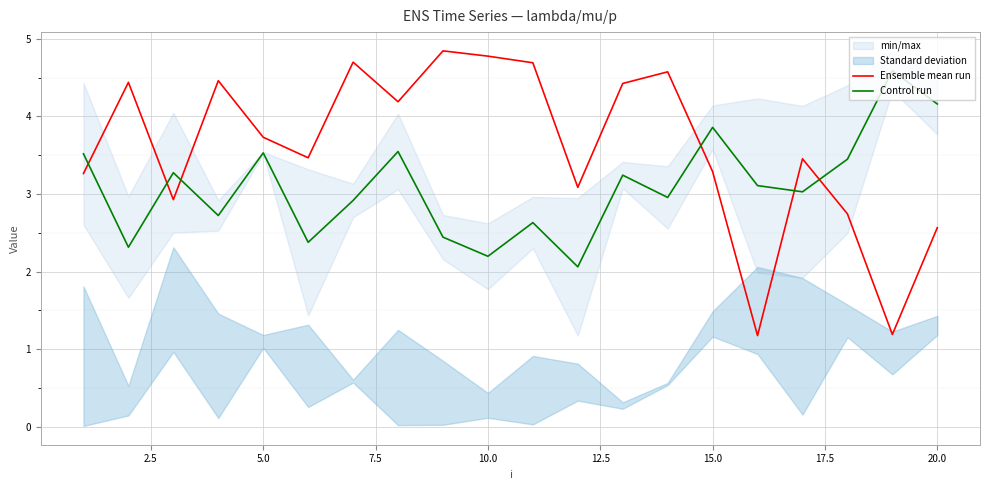

How many intersections are there between Control run and Ensemble mean run?

6